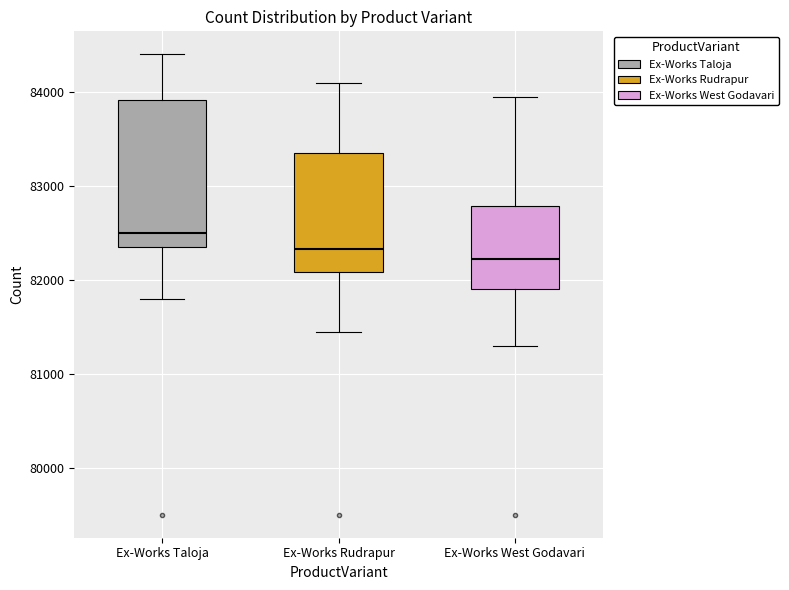

Reading left to right, read every box against the y-axis: the position of its median line, the range the box covers, and the ends of its whiskers. The values are not printed on the chart, so give them approximately, as read against the axis.

Ex-Works Taloja: median 82500, box 82400 to 83900, whiskers 81800 to 84400
Ex-Works Rudrapur: median 82300, box 82100 to 83400, whiskers 81500 to 84100
Ex-Works West Godavari: median 82200, box 81900 to 82800, whiskers 81300 to 84000